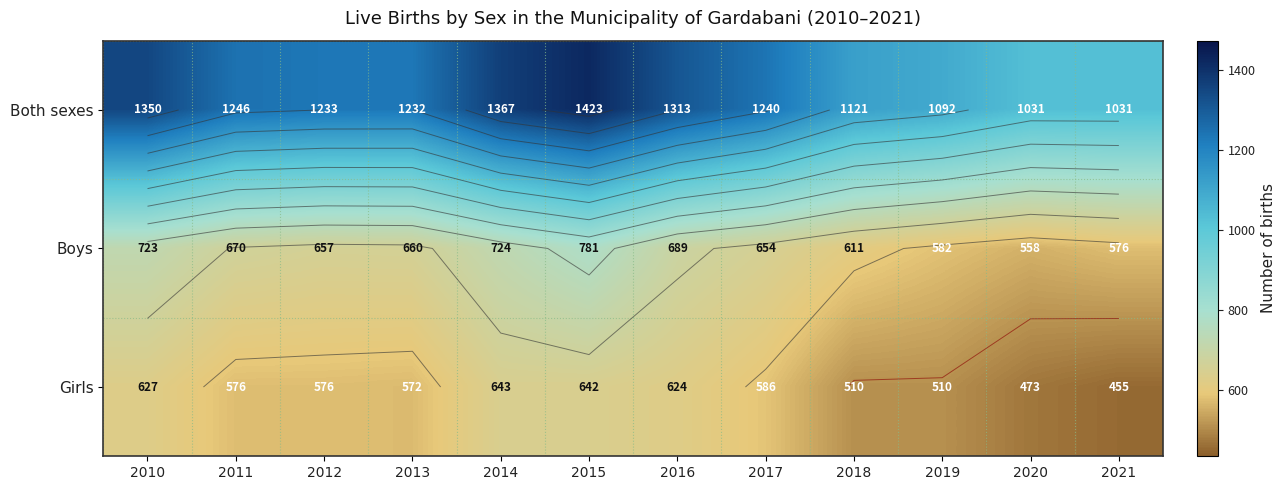

What is the maximum value for Girls?

643